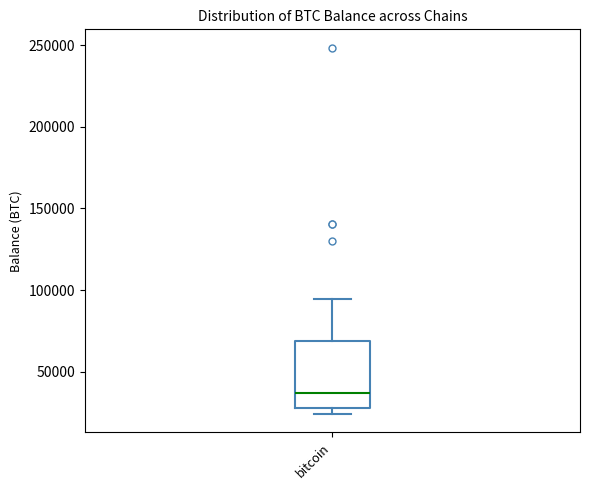

Where is the upper edge of the box for bitcoin on the y-axis? The values are not printed on the chart, so give them approximately, as read against the axis.

70000